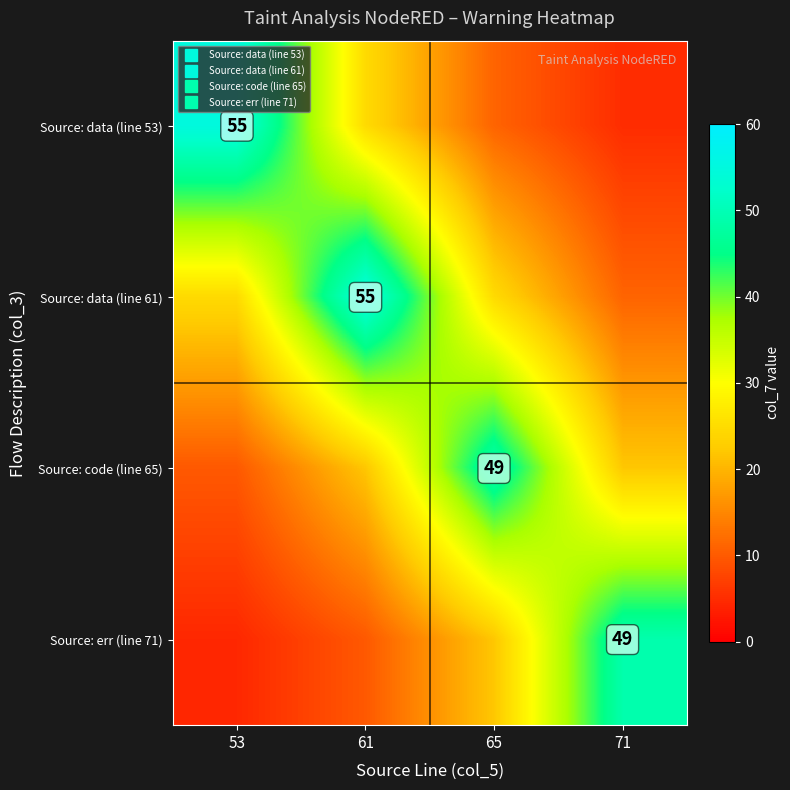

The value of Source: data (line 53) at 61 is 24.7. True or false?

True